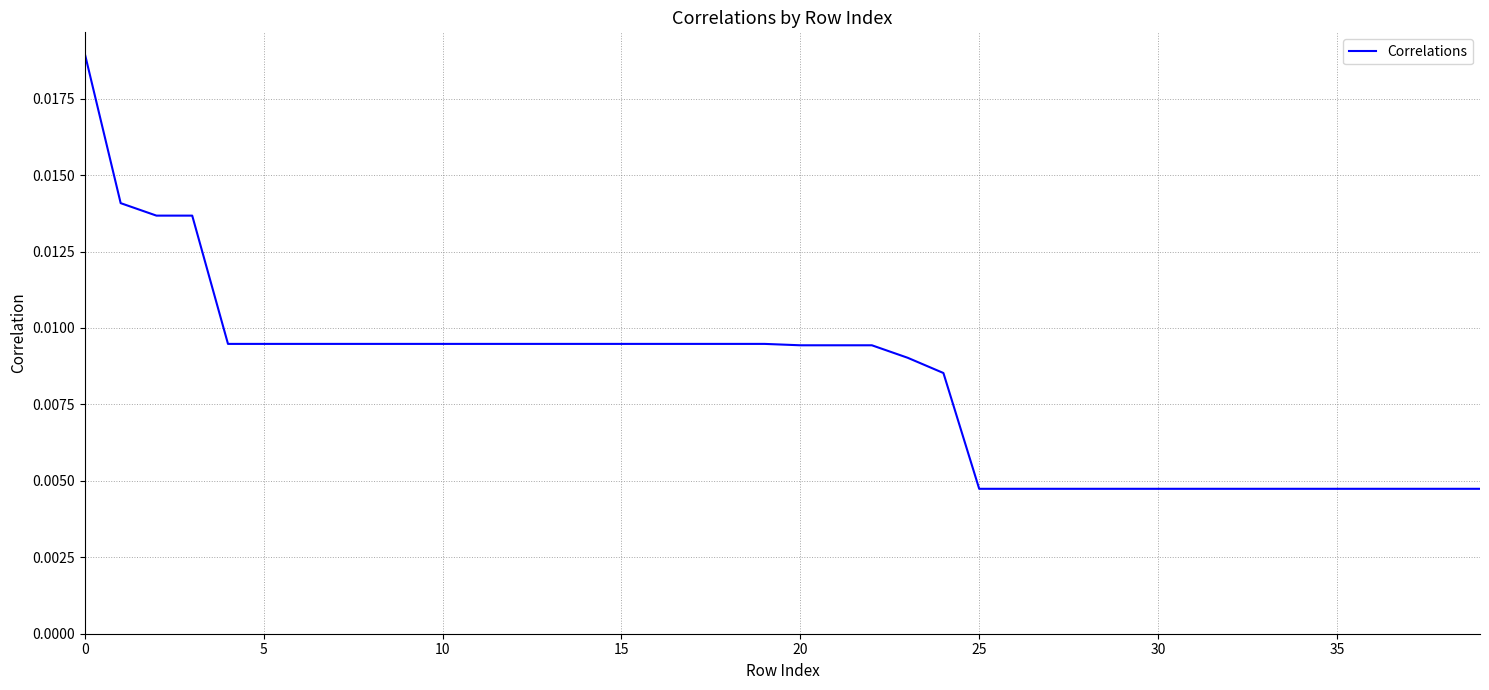

Count the values in the range 0 to 1.

40